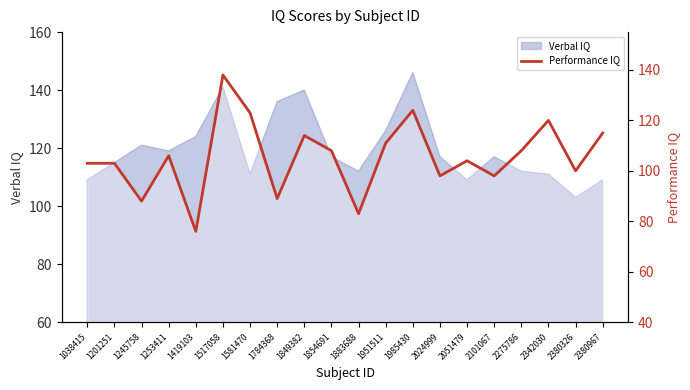

What is the minimum value shown in the chart?

76